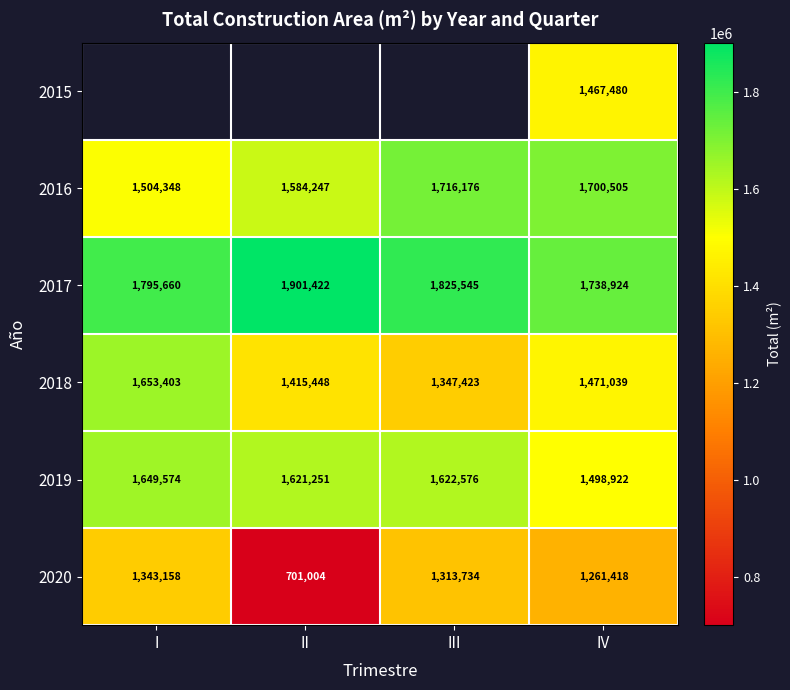

What is the sum of all 2017 values?

7261551